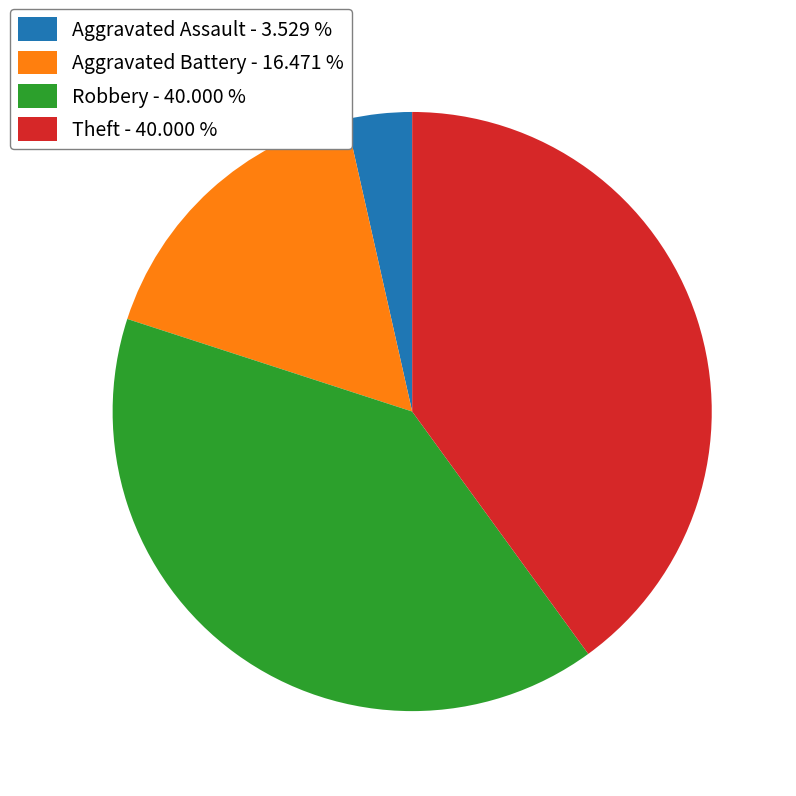

Approximately how many times larger is the value at Robbery - 40.000 % compared to Aggravated Assault - 3.529 %?

11.3